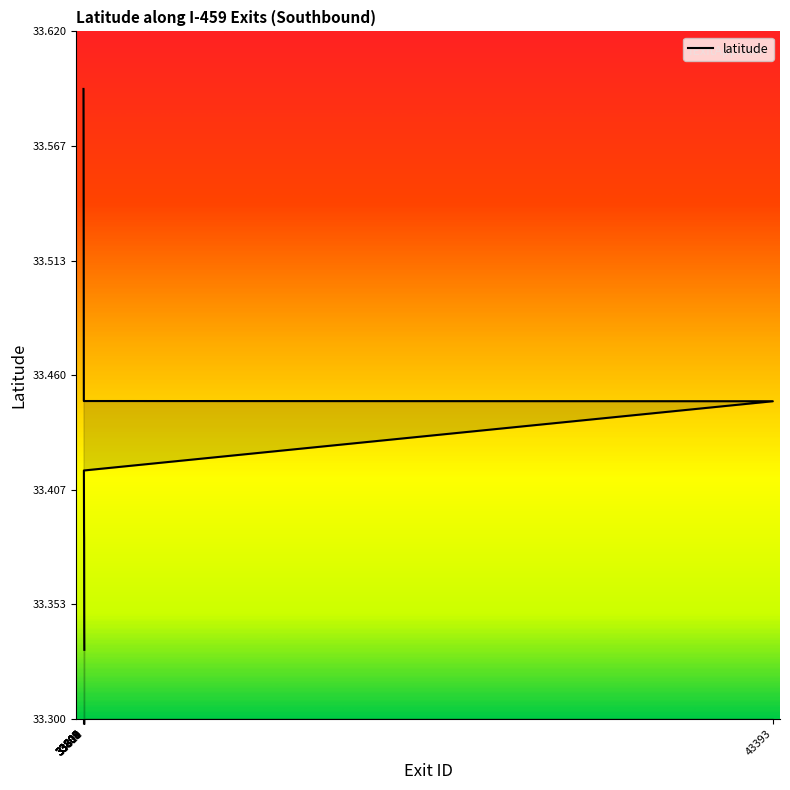

What is the difference between the values at 33804 and 33800?

0.1